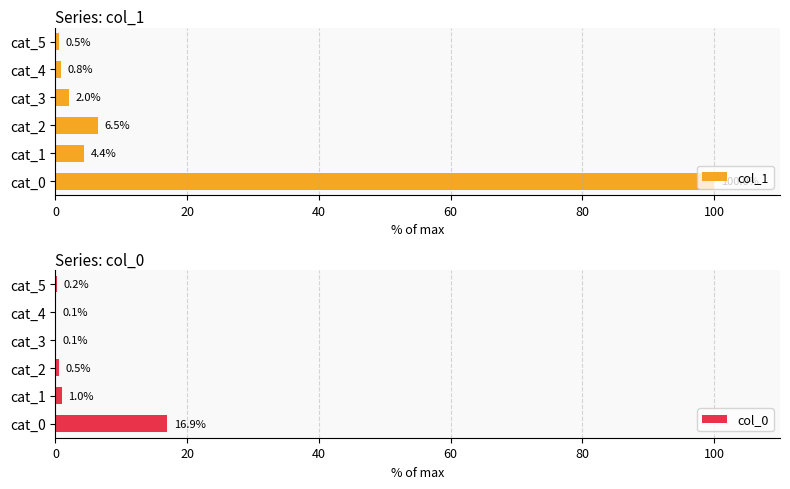

Reading left to right, what are all the values shown in this chart?

col_1: 100.0	4.4	6.5	2.0	0.8	0.5
col_0: 16.9	1.0	0.5	0.1	0.1	0.2